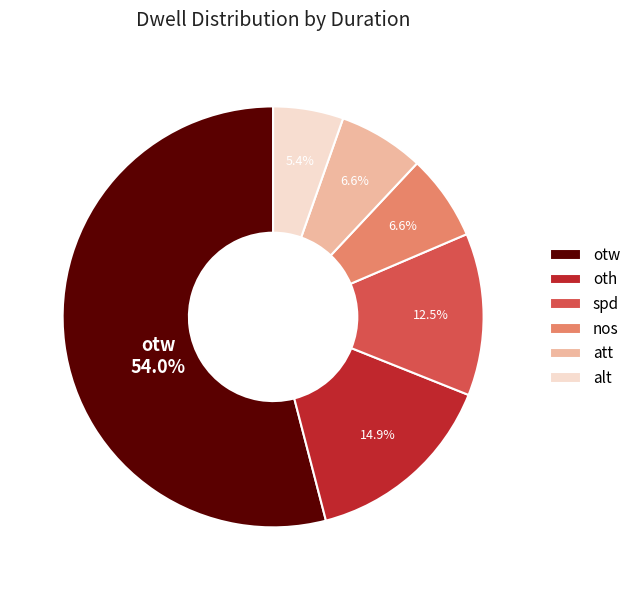

What percentage do otw and nos together represent?

60.6%